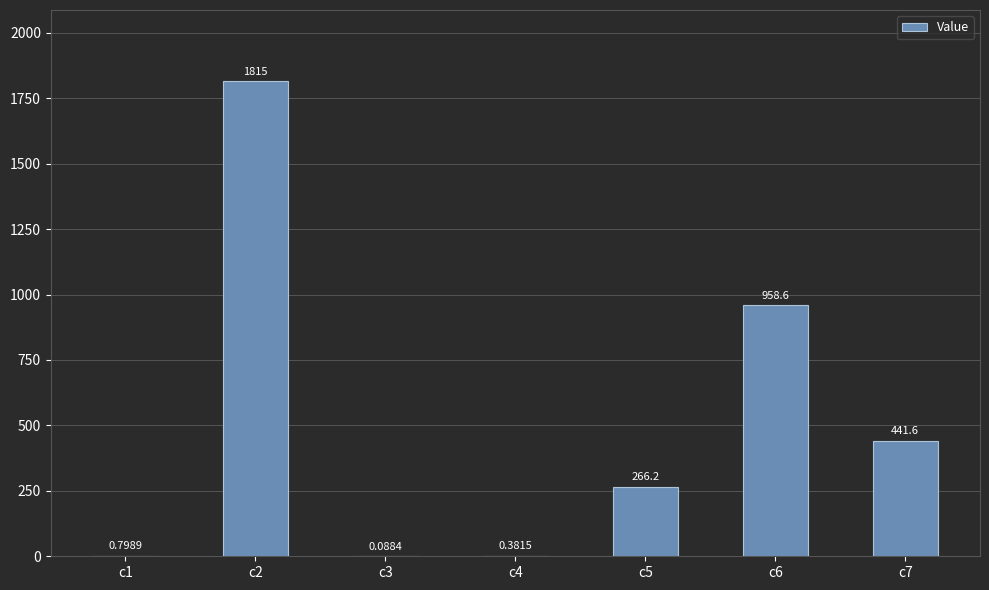

What is the sum of the values at c5 and c1?

267.0